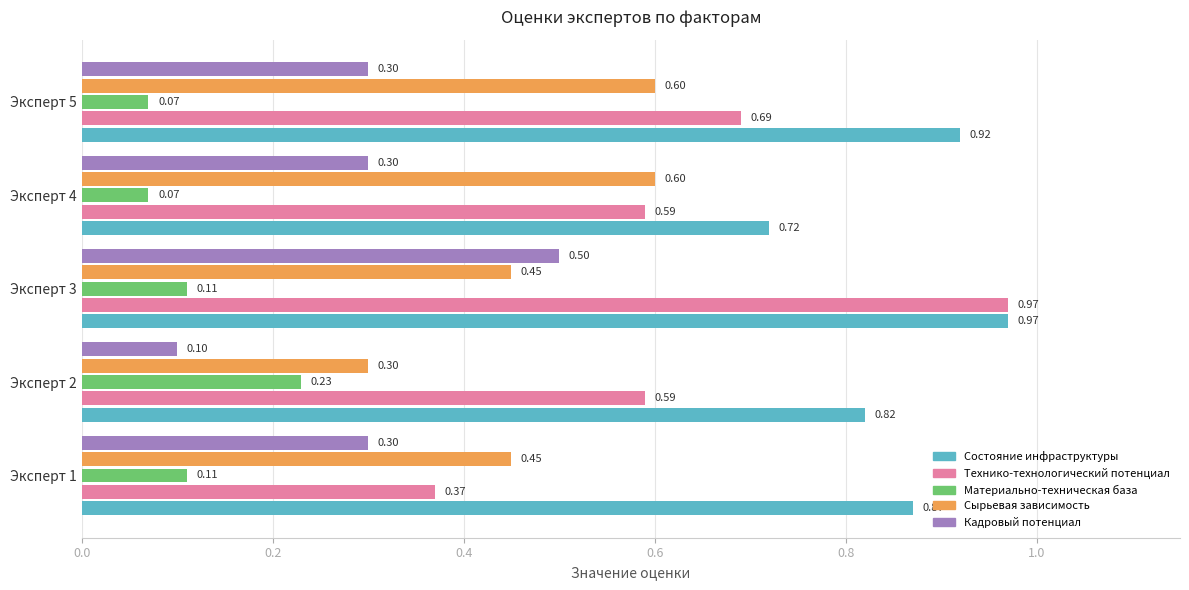

Rank the series by their average value, from lowest to highest.

Материально-техническая база, Кадровый потенциал, Сырьевая зависимость, Технико-технологический потенциал, Состояние инфраструктуры